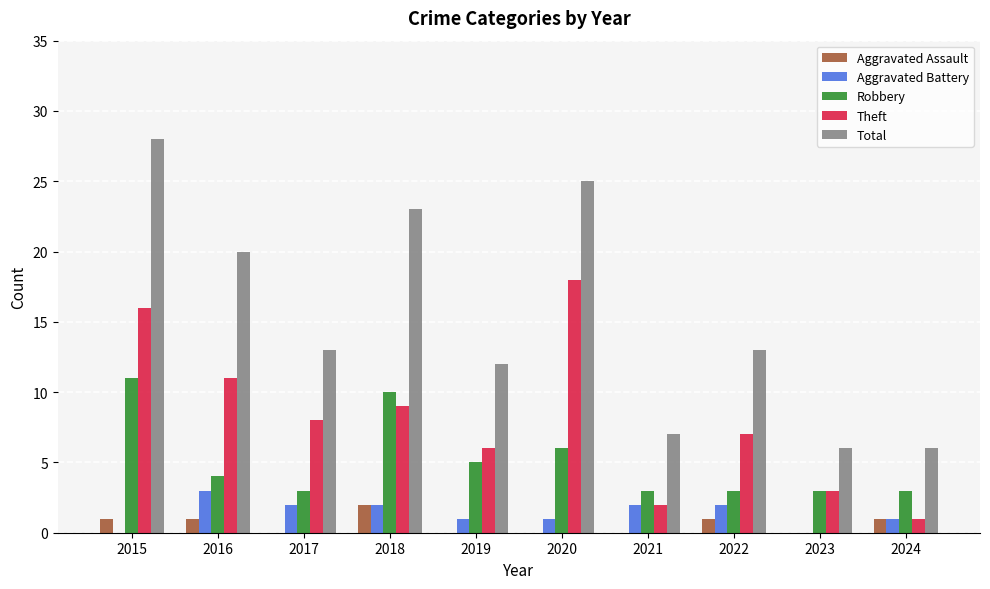

The value of Robbery at 2015 is 11. True or false?

True